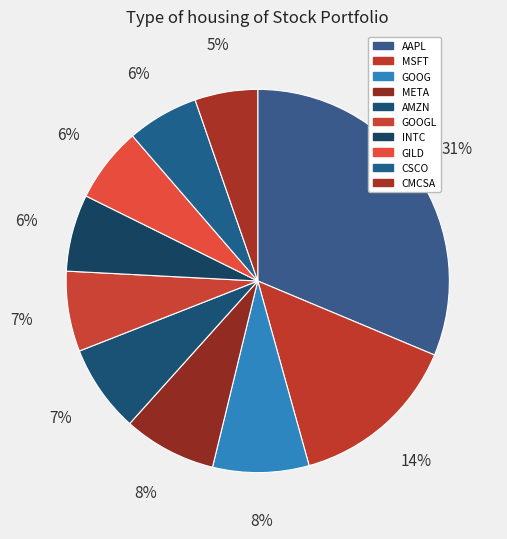

How much of the chart is everything except GOOG?

91.9%